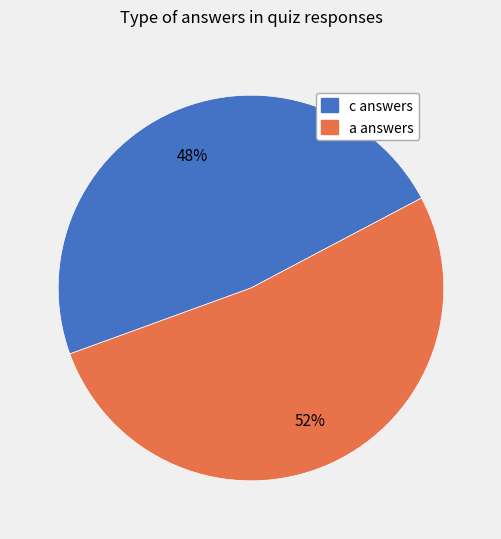

Is there any slice that represents more than half of the pie?

Yes